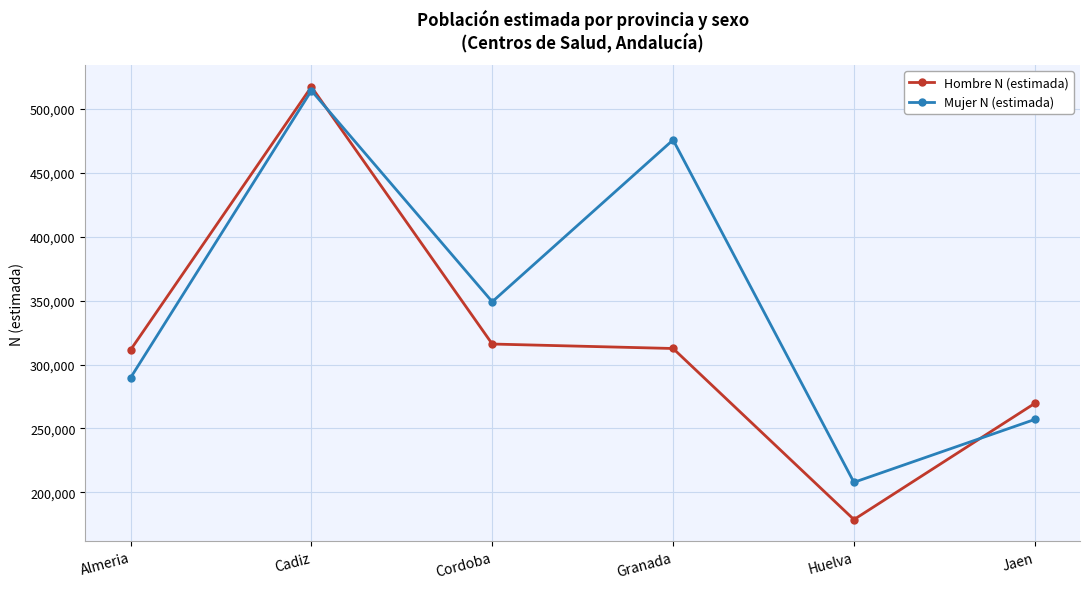

At which label does Hombre N (estimada) first exceed 312557?

Cadiz